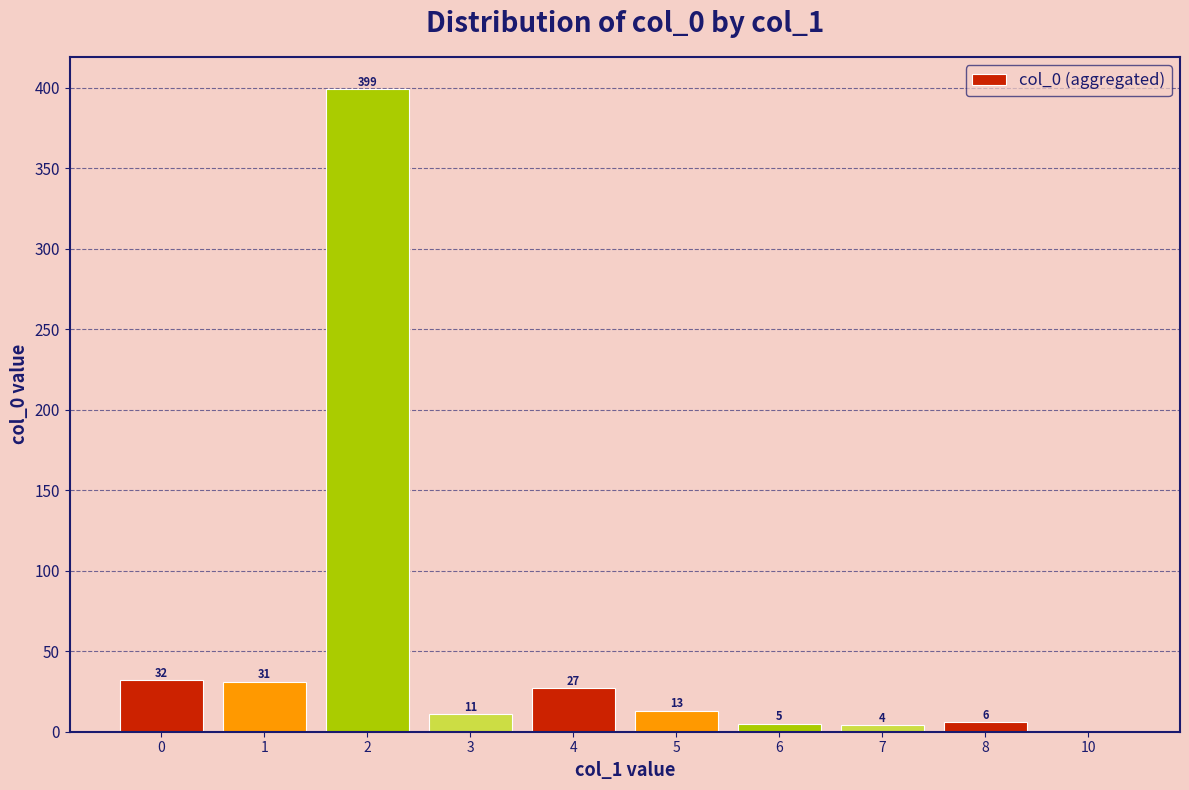

Which label corresponds to the largest value in the chart?

2